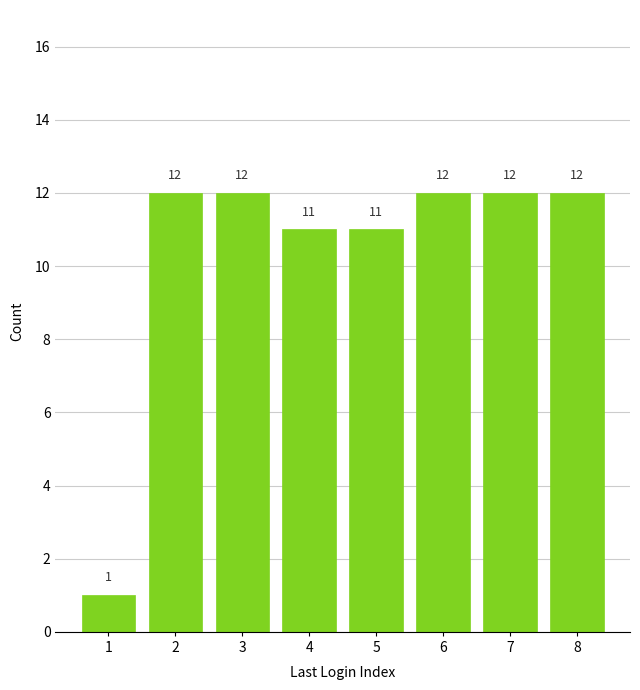

Which has a higher value, 4 or 8?

8